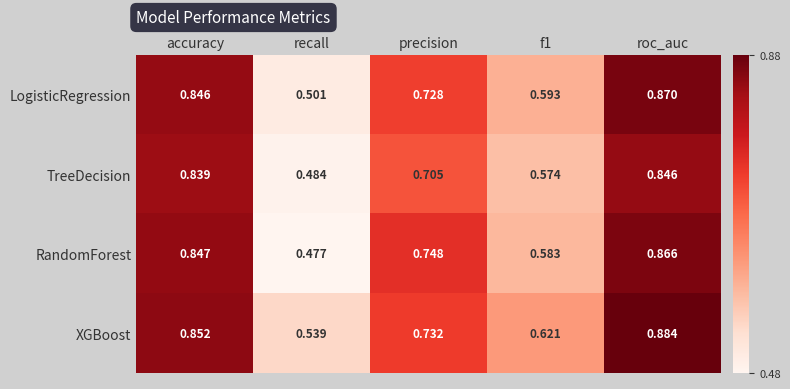

Where is LogisticRegression nearest to the value 0?

recall